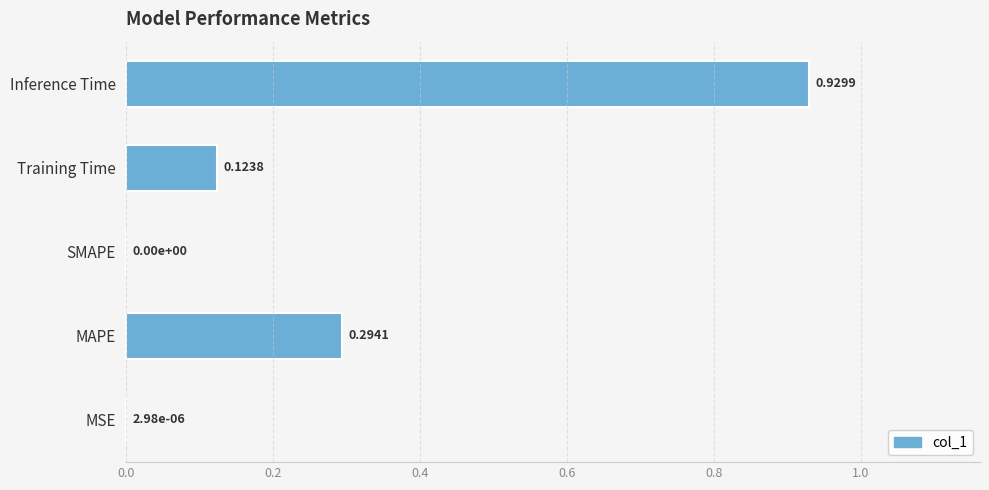

Which has a higher value, SMAPE or MAPE?

MAPE